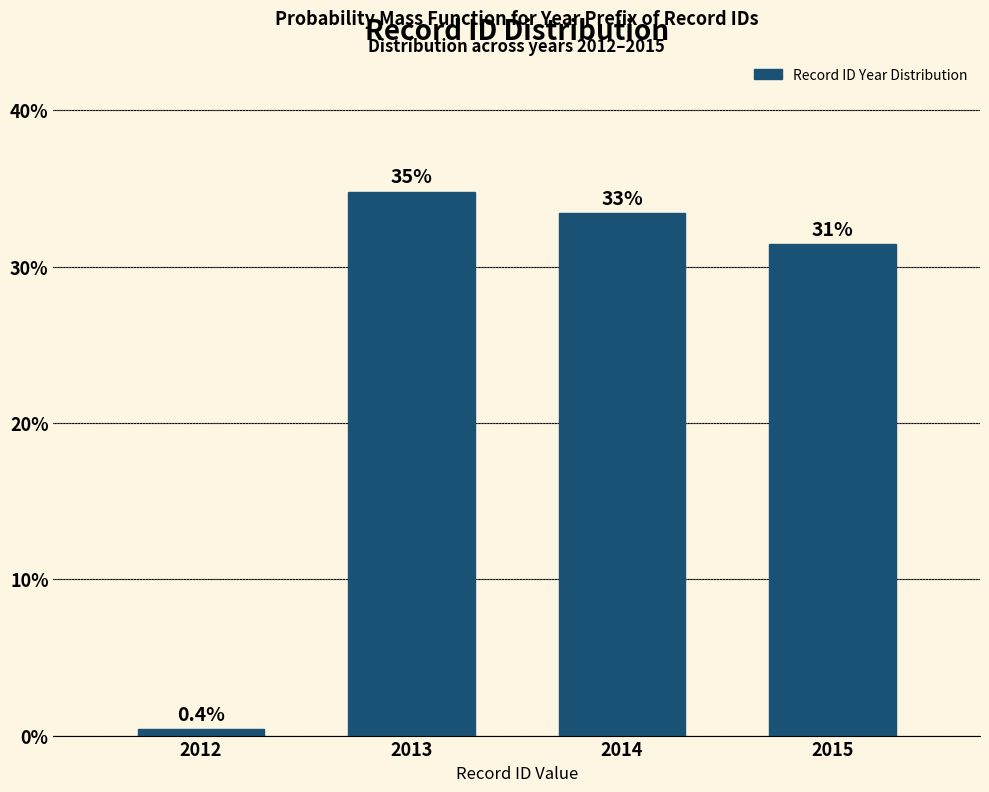

Does the chart contain any negative values?

No